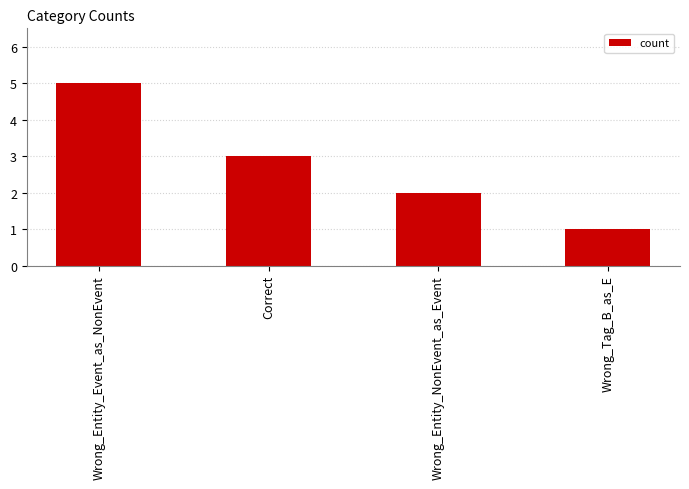

Rank the categories by value from highest to lowest.

Wrong_Entity_Event_as_NonEvent, Correct, Wrong_Entity_NonEvent_as_Event, Wrong_Tag_B_as_E